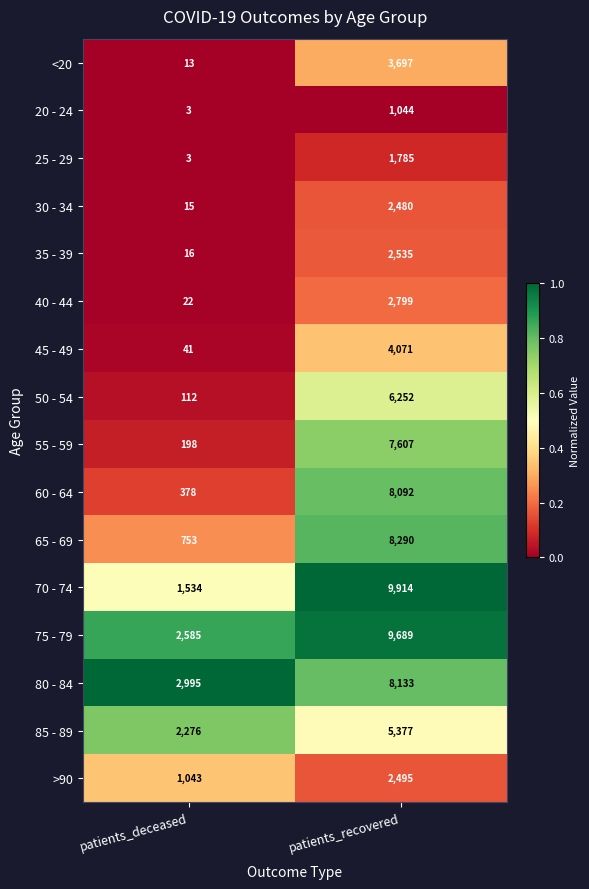

What is the difference between the maximum and minimum values in the 20 - 24 series?

1041